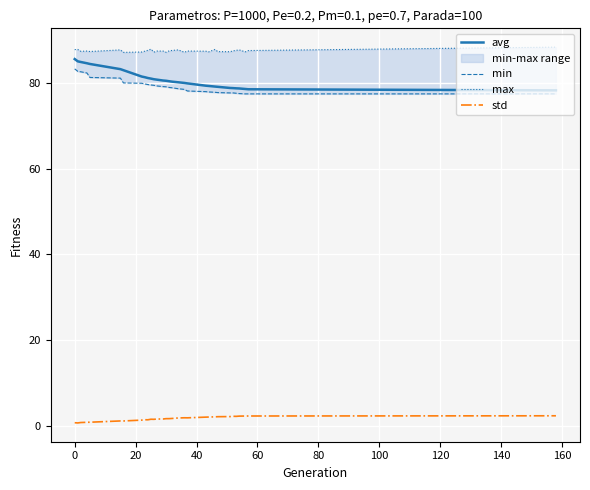

True or false: std and avg cross at least once.

False